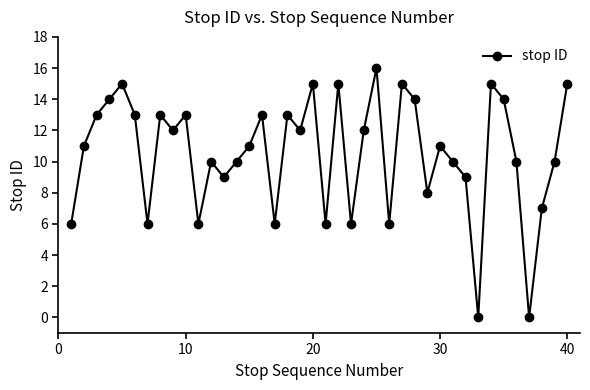

Does the chart have visible grid lines?

No